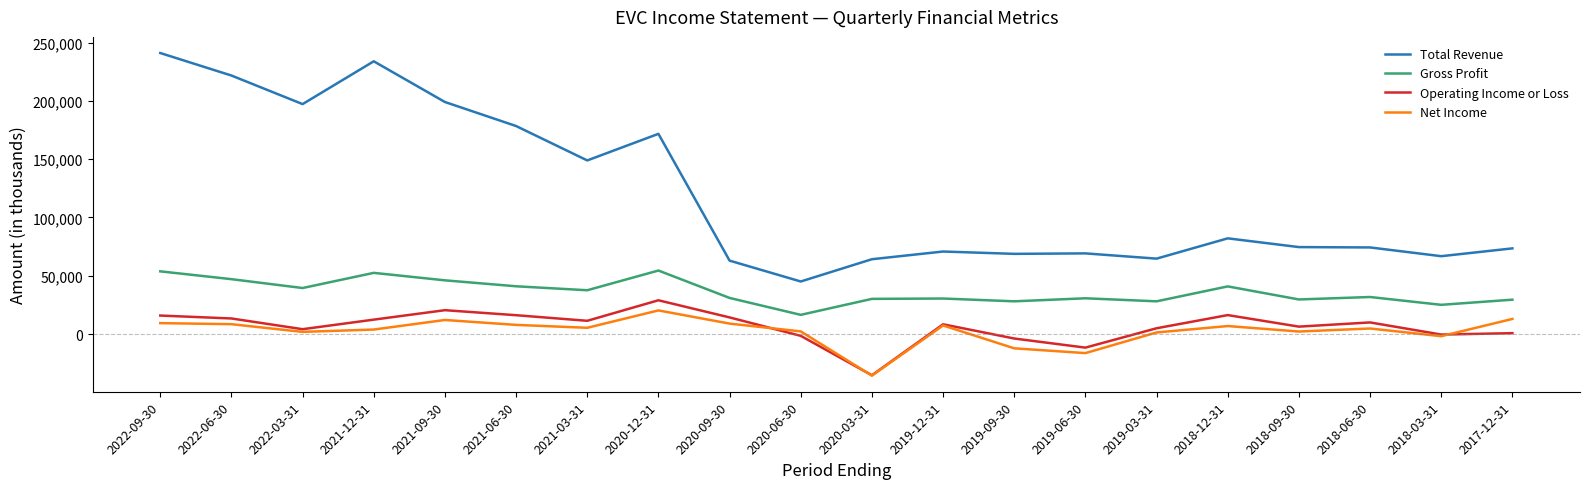

True or false: Total Revenue and Operating Income or Loss cross at least once.

False